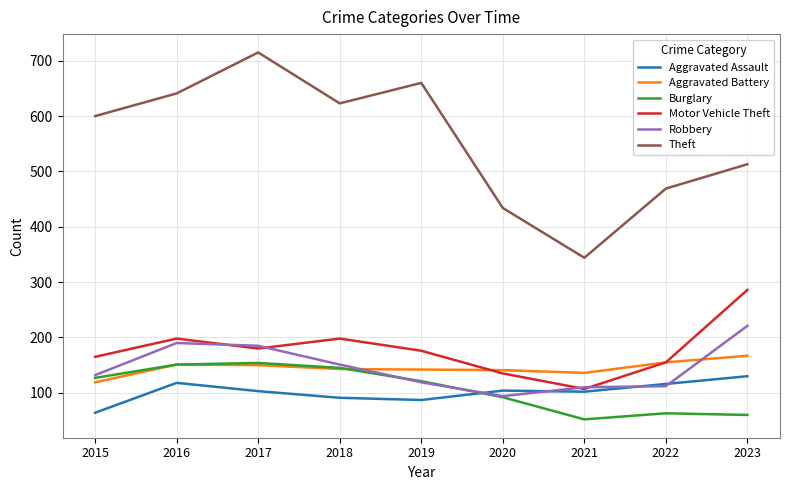

Which series has the largest total across all categories?

Theft